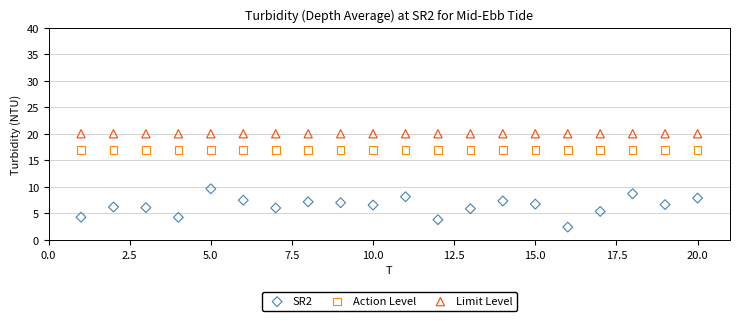

Which series contains the lowest Y value?

SR2